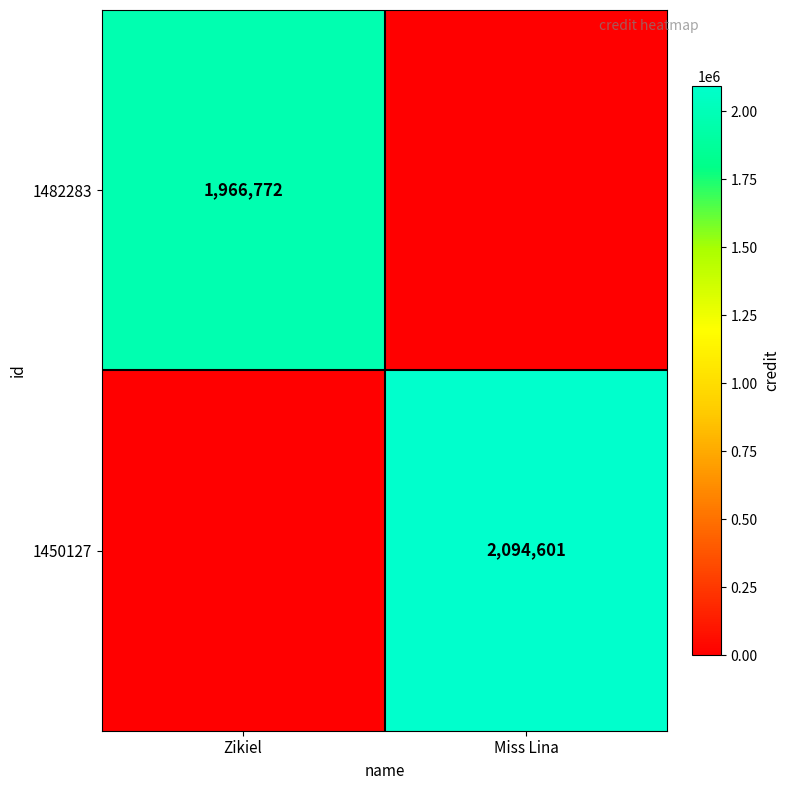

Is the value of 1450127 at Miss Lina greater than the value of 1482283 at Zikiel?

Yes